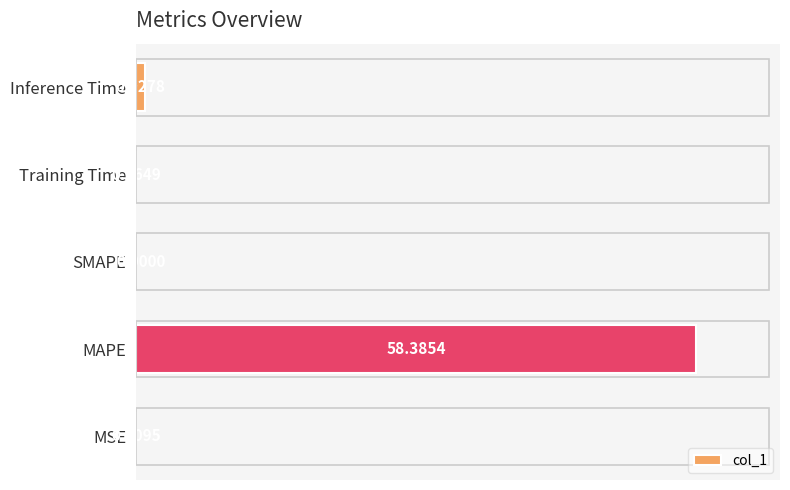

Between SMAPE and MAPE, which is larger?

MAPE